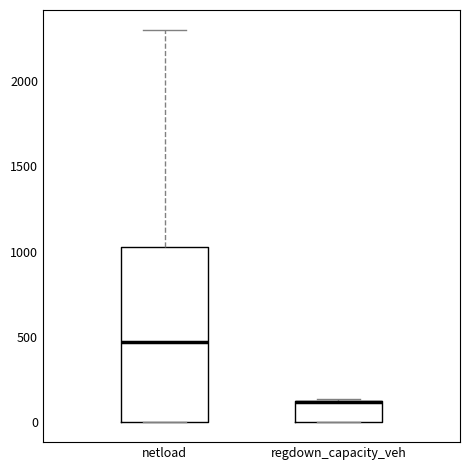

Reading left to right, transcribe this box plot: for each box, give where its median line is, the range the box spans, and where its two whiskers end, as read against the y-axis. The values are not printed on the chart, so give them approximately, as read against the axis.

netload: median 450, box 0 to 1050, whiskers 0 to 2300
regdown_capacity_veh: median 100 (drawn on the box's upper edge), box 0 to 150, whiskers 0 to 150